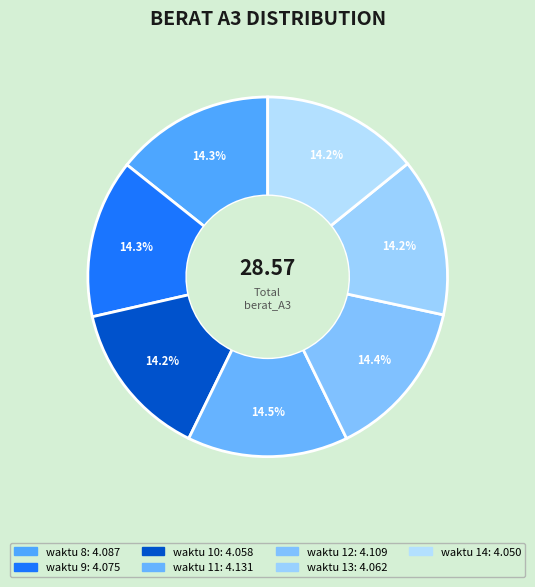

How many slices are in this pie chart?

7